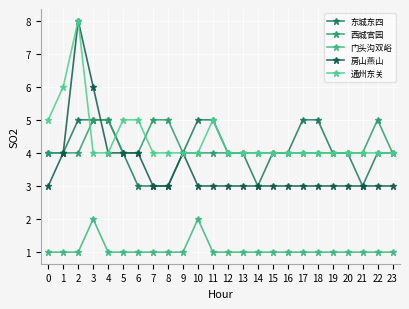

Reading left to right, transcribe all the data shown in this chart.

东城东四: 4	4	5	5	5	4	3	3	3	4	5	5	4	4	3	4	4	5	5	4	4	3	4	4
西城官园: 4	4	4	5	5	4	4	5	5	4	4	4	4	4	4	4	4	4	4	4	4	4	5	4
门头沟双峪: 1	1	1	2	1	1	1	1	1	1	2	1	1	1	1	1	1	1	1	1	1	1	1	1
房山燕山: 3	4	8	6	4	4	4	3	3	4	3	3	3	3	3	3	3	3	3	3	3	3	3	3
通州东关: 5	6	8	4	4	5	5	4	4	4	4	5	4	4	4	4	4	4	4	4	4	4	4	4